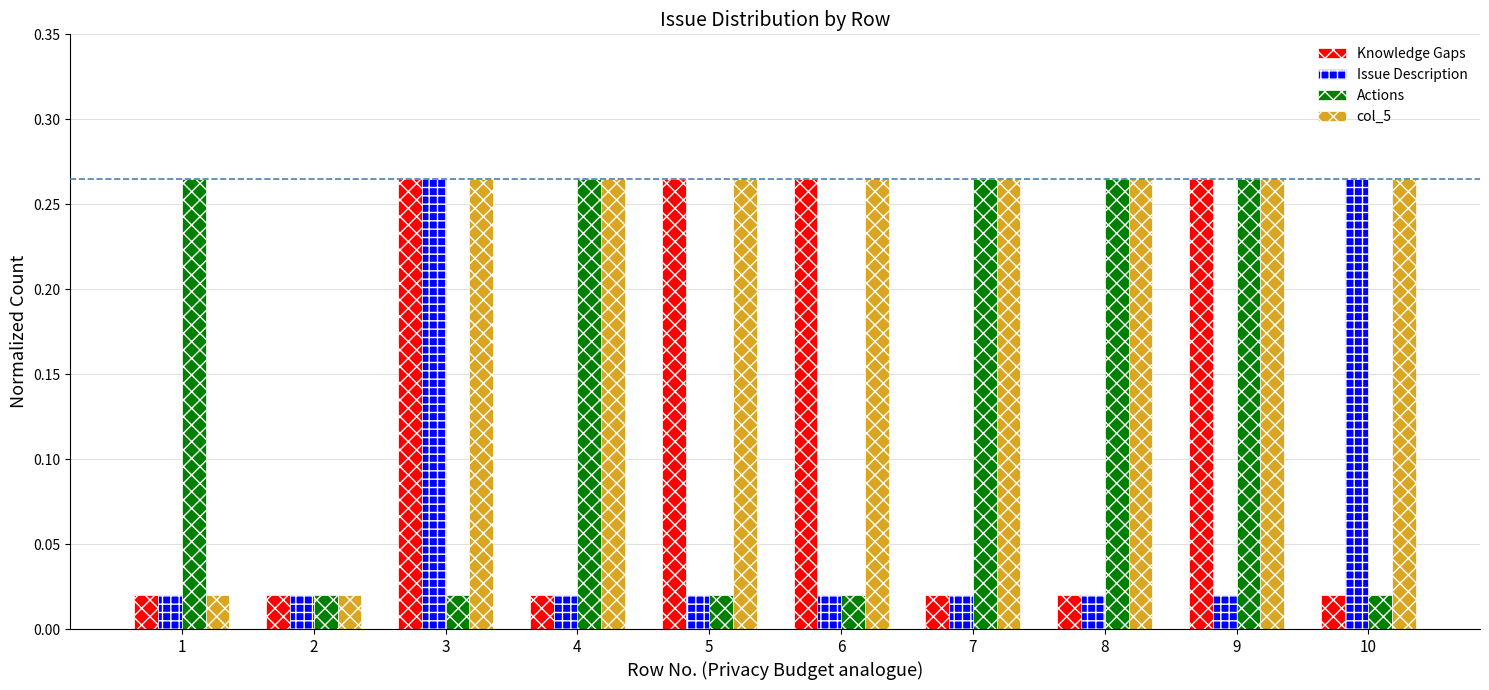

List the series in order of their peak value, lowest first.

Knowledge Gaps, Issue Description, Actions, col_5